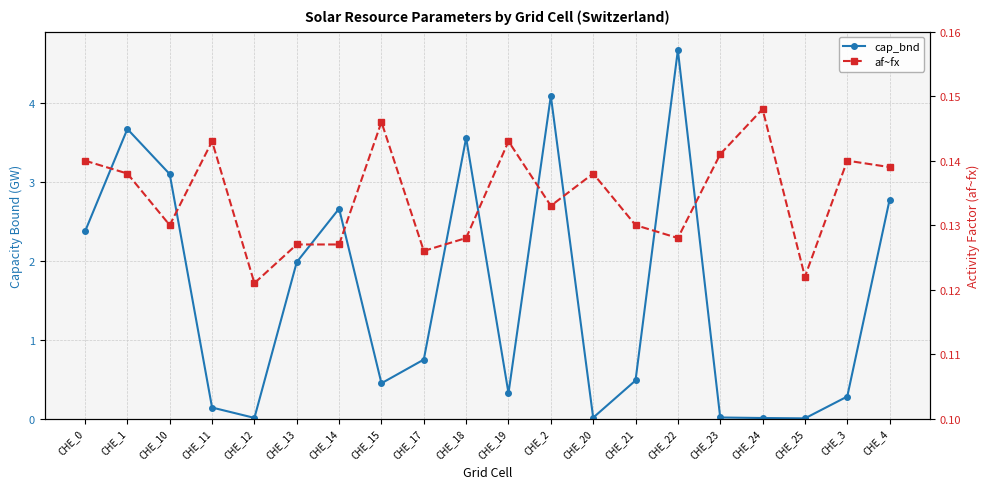

At how many categories does at least one series exceed 0?

20